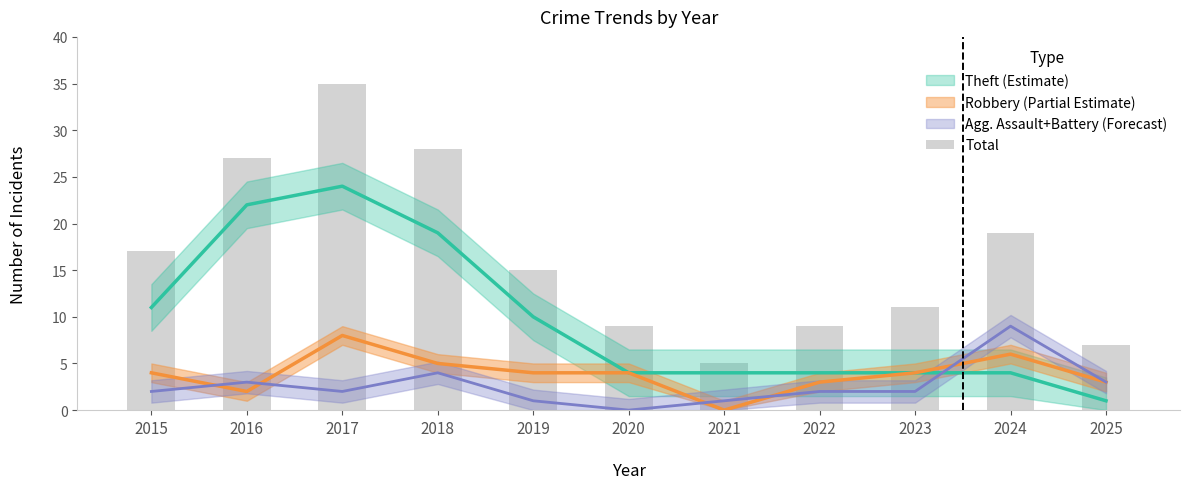

Where is the data nearest to the value 20?

2024